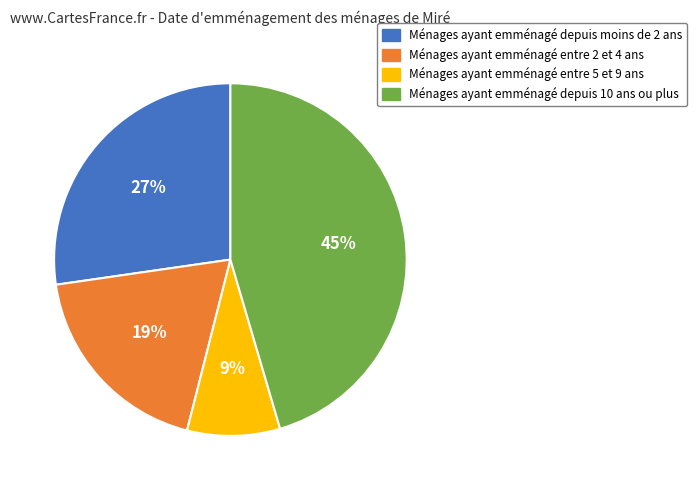

To the nearest percent, what is the average slice percentage?

25%